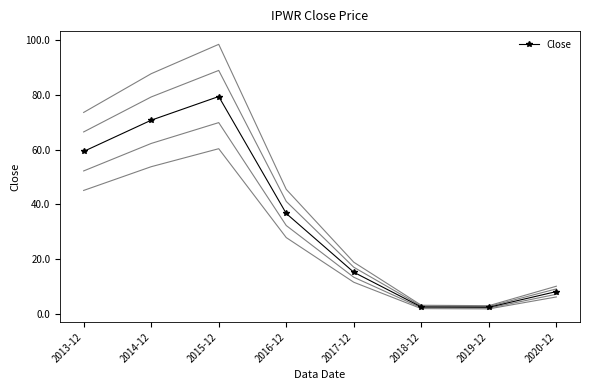

List the labels in order of value, smallest first.

2019-12, 2018-12, 2020-12, 2017-12, 2016-12, 2013-12, 2014-12, 2015-12